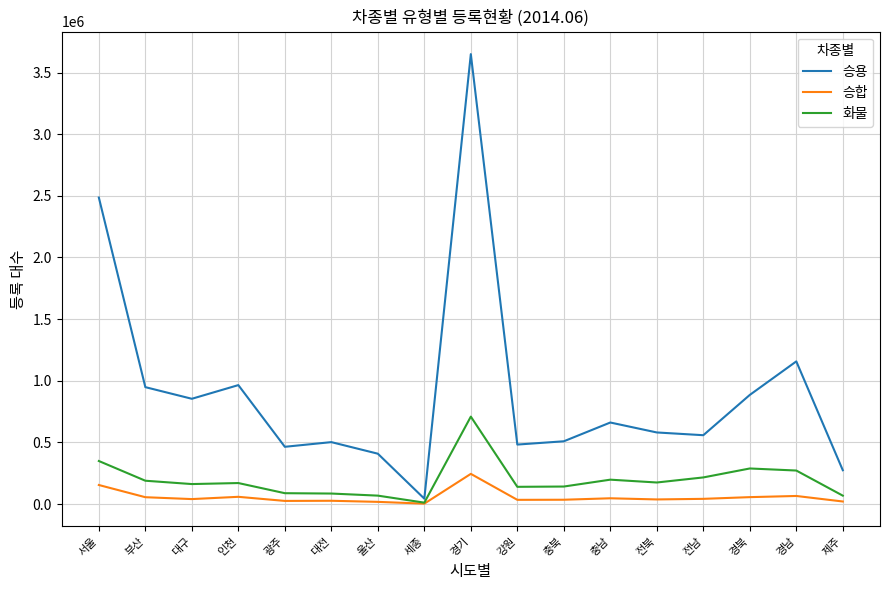

What is the smallest value displayed?

2972